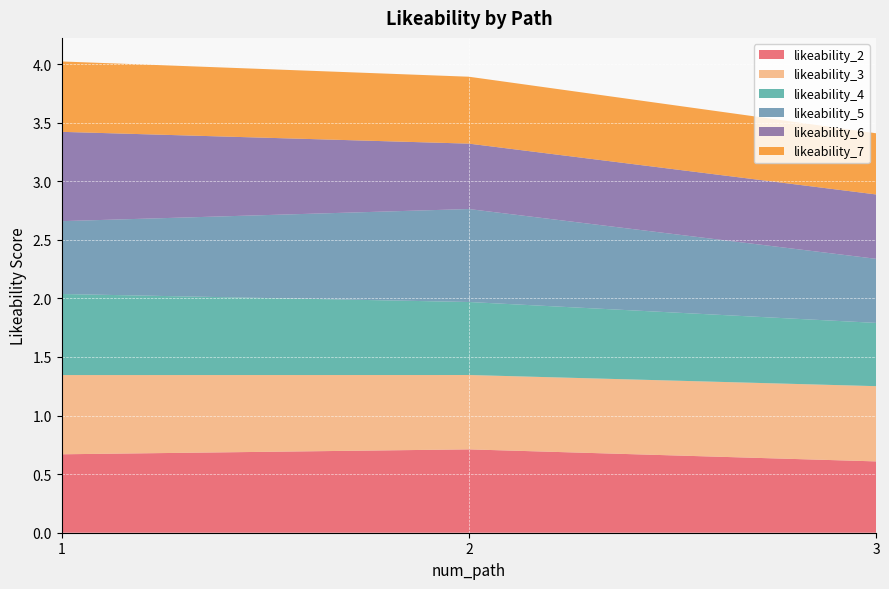

Reading left to right, transcribe all the data shown in this chart.

likeability_2: 1=0.7	2=0.7	3=0.6
likeability_3: 1=0.7	2=0.6	3=0.6
likeability_4: 1=0.7	2=0.6	3=0.5
likeability_5: 1=0.6	2=0.8	3=0.5
likeability_6: 1=0.8	2=0.6	3=0.5
likeability_7: 1=0.6	2=0.6	3=0.5